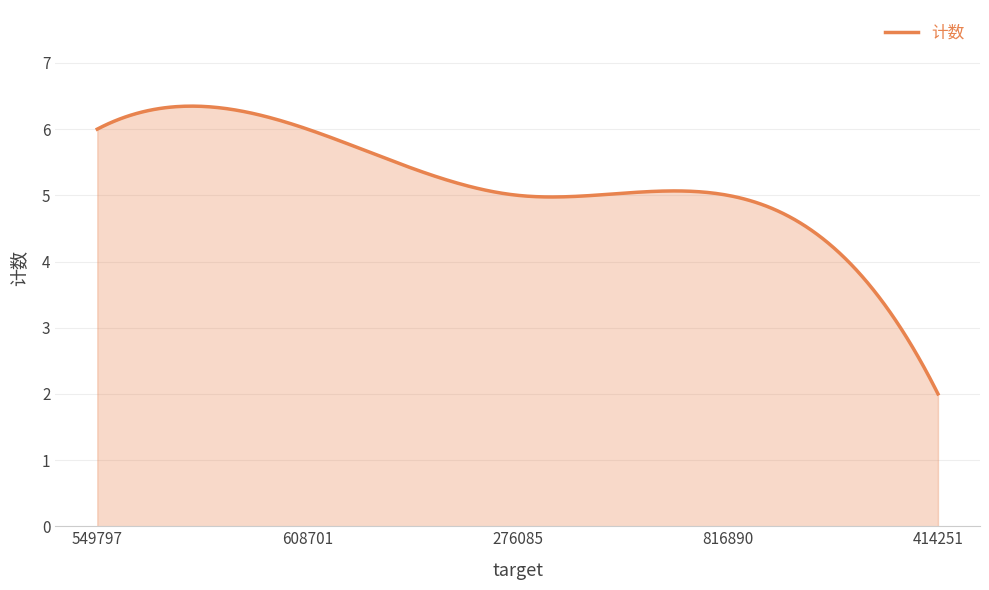

What is the difference between the maximum and minimum values?

4.3